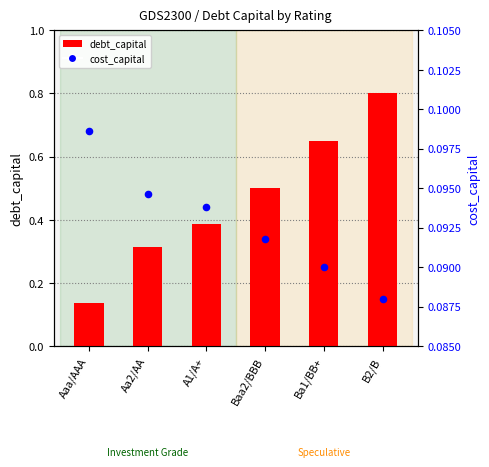

At which category is the sum across all series the highest?

B2/B